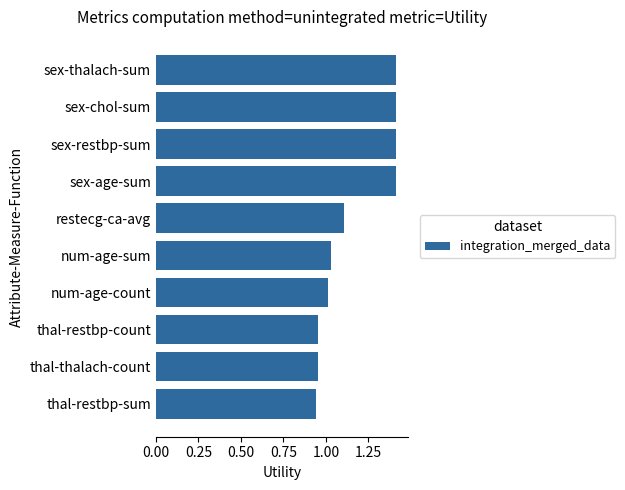

Where is the data nearest to the value 1?

num-age-count